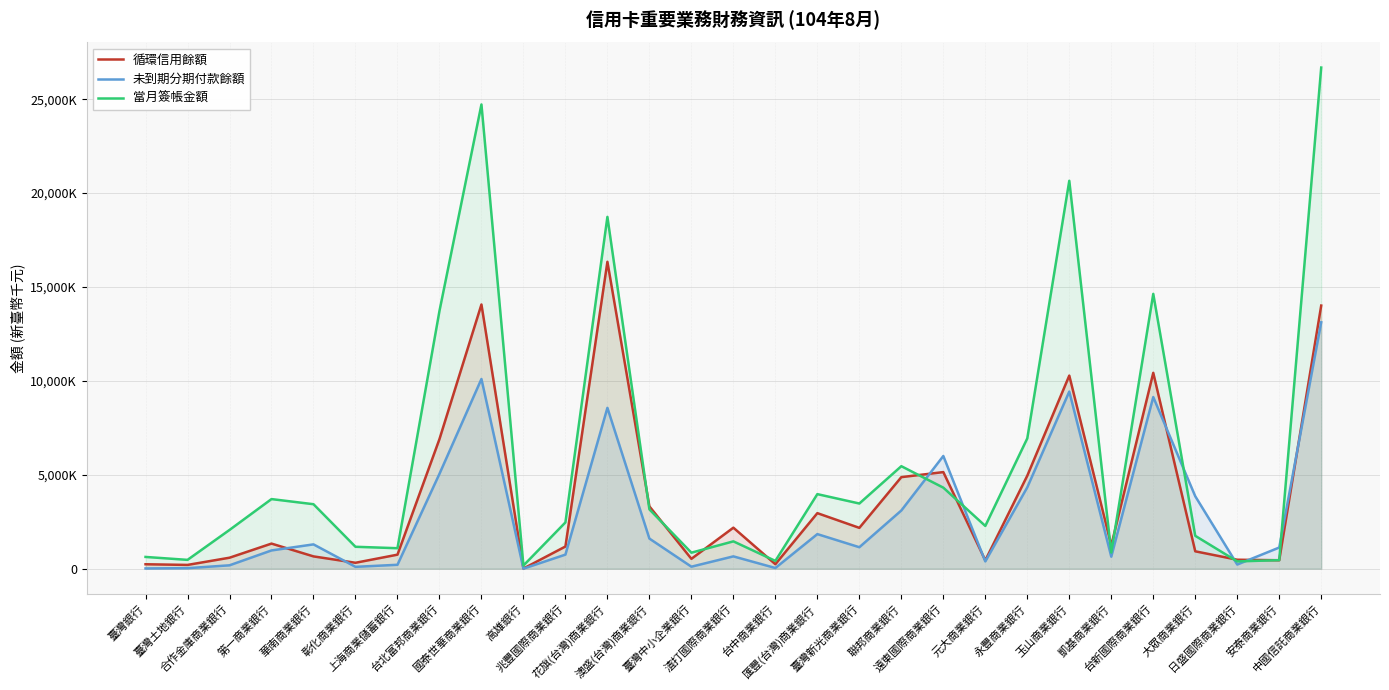

Which category has the lowest value in the 當月簽帳金額 series?

高雄銀行